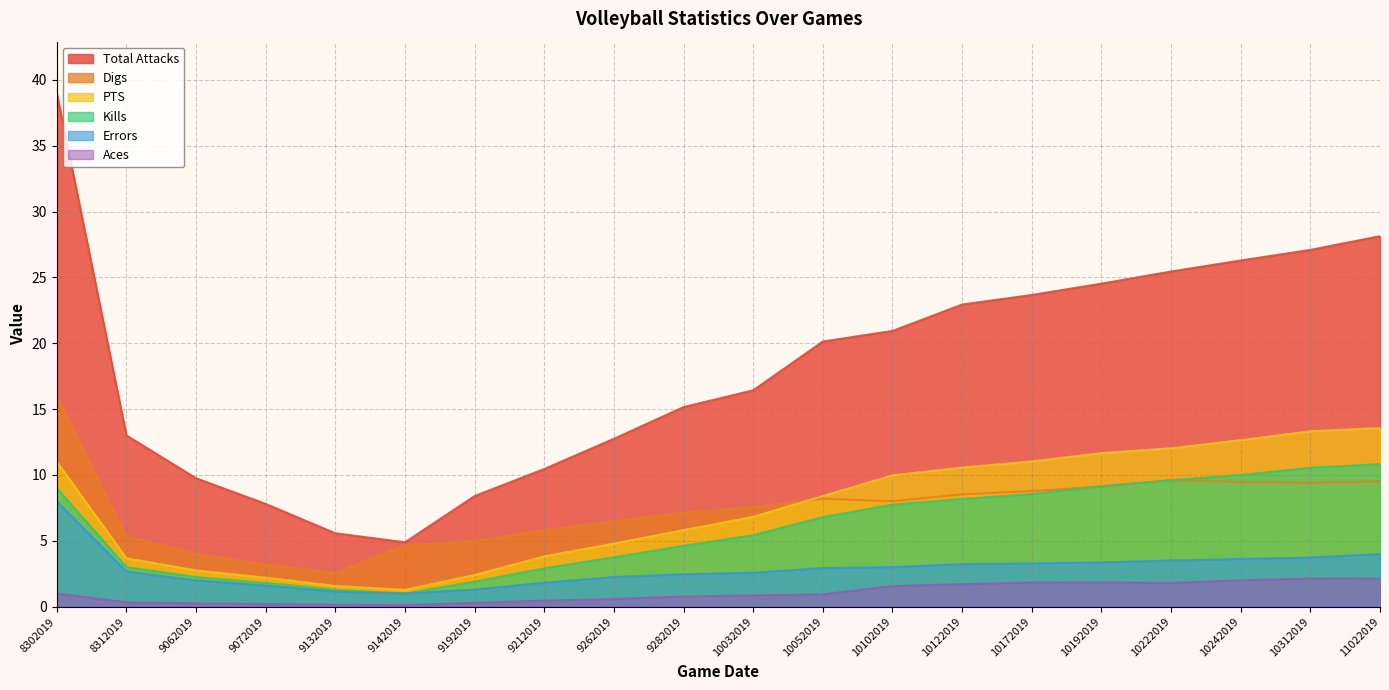

How many lines are shown in the chart?

6